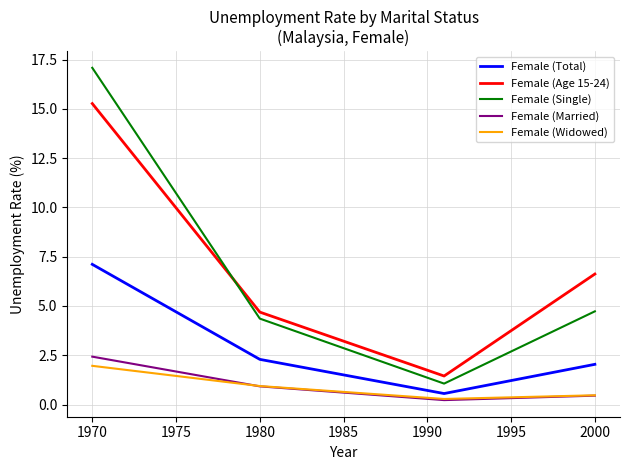

Rank the series by their maximum value, from lowest to highest.

Female (Widowed), Female (Married), Female (Total), Female (Age 15-24), Female (Single)